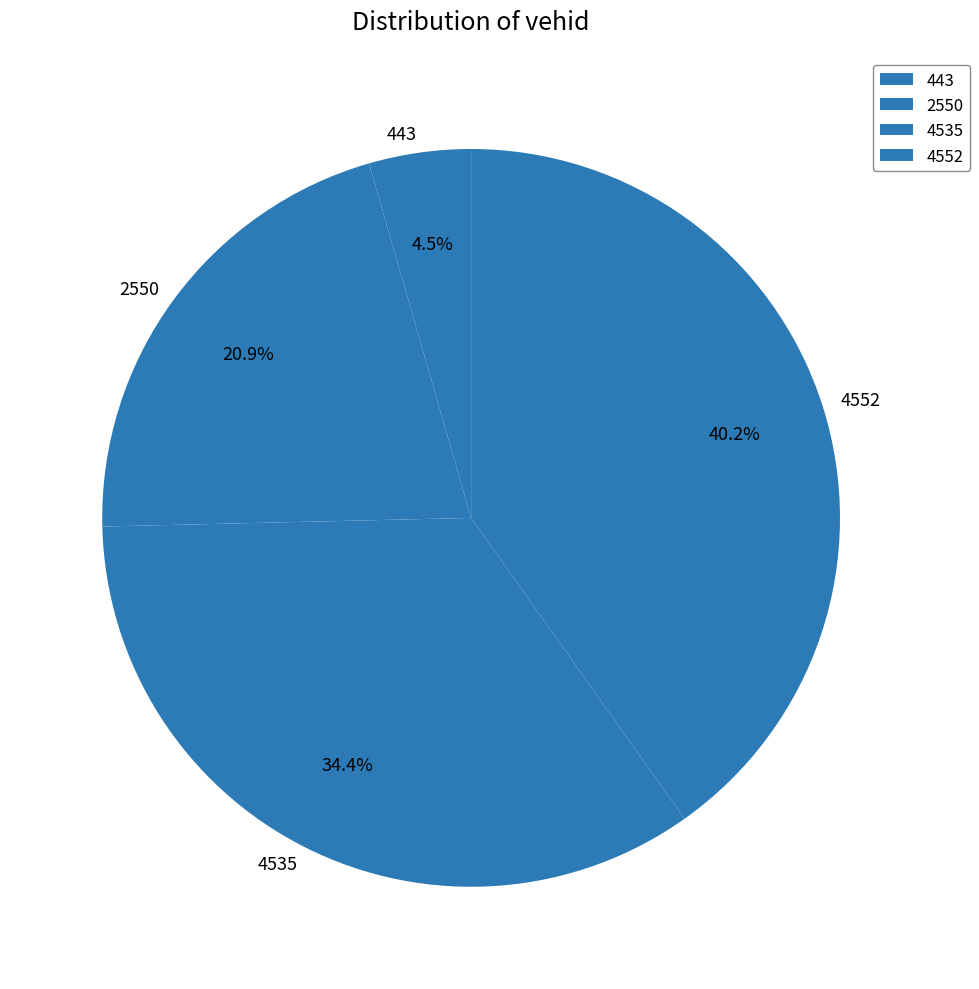

Does 4535 account for over 50% of the chart?

No